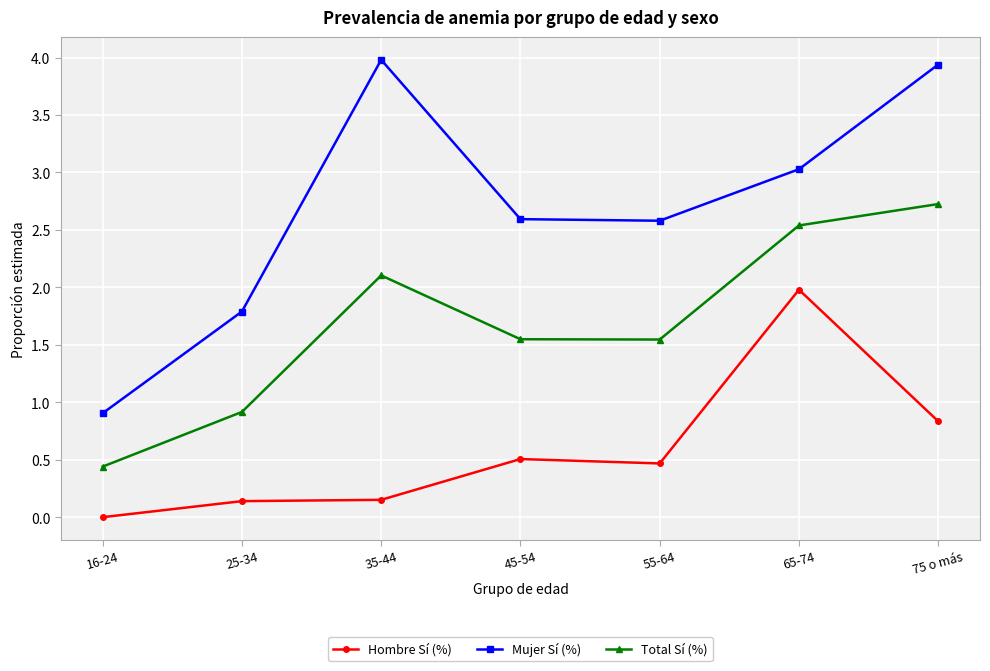

How many data points does each series have?

7